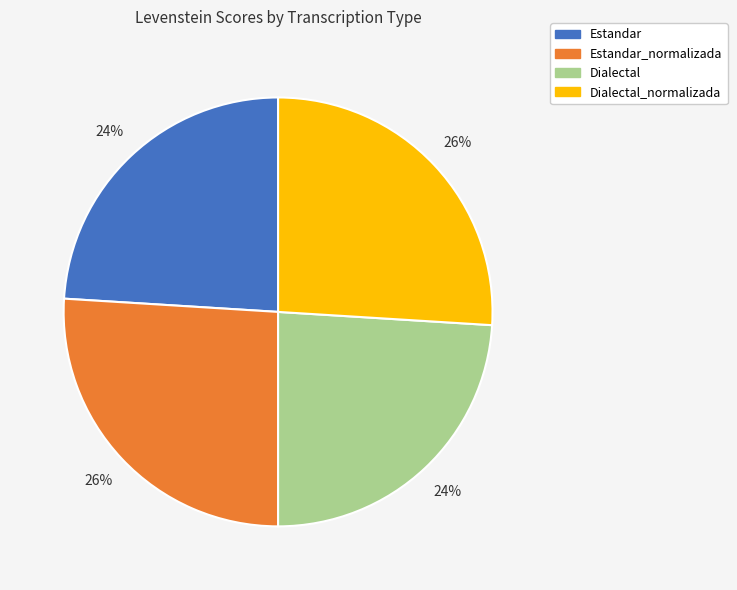

Does any single category account for the majority?

No